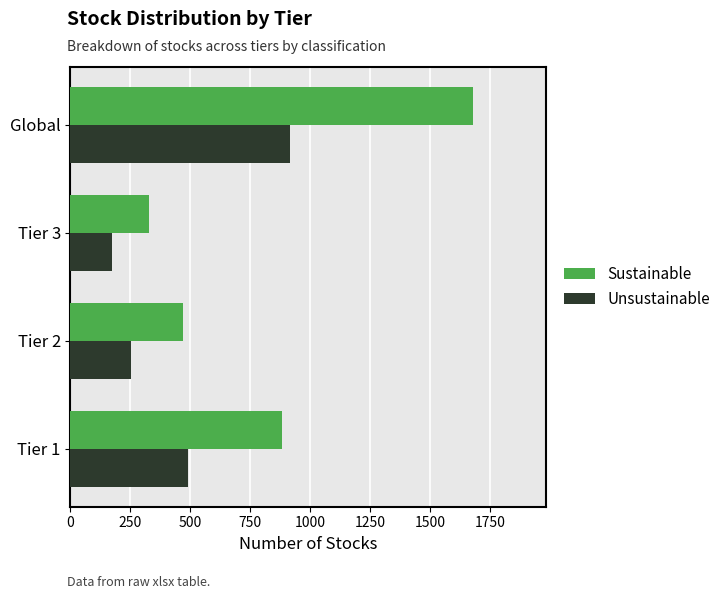

At which category is the sum across all series the highest?

Global